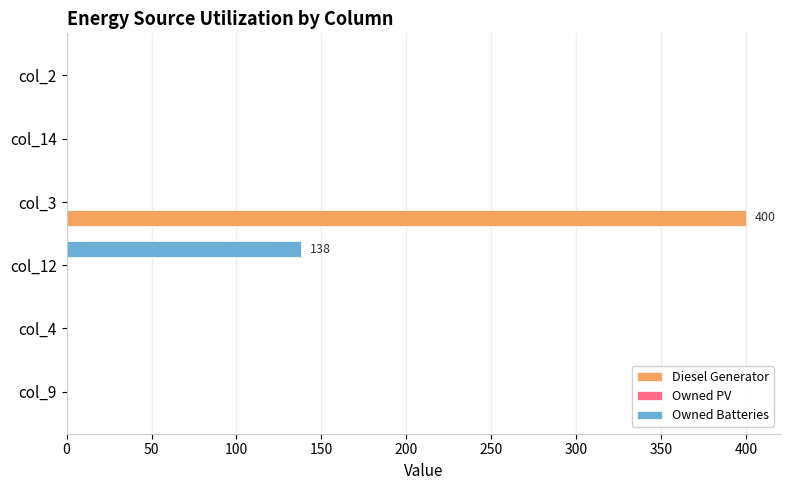

What is the highest value of the Owned Batteries series?

138